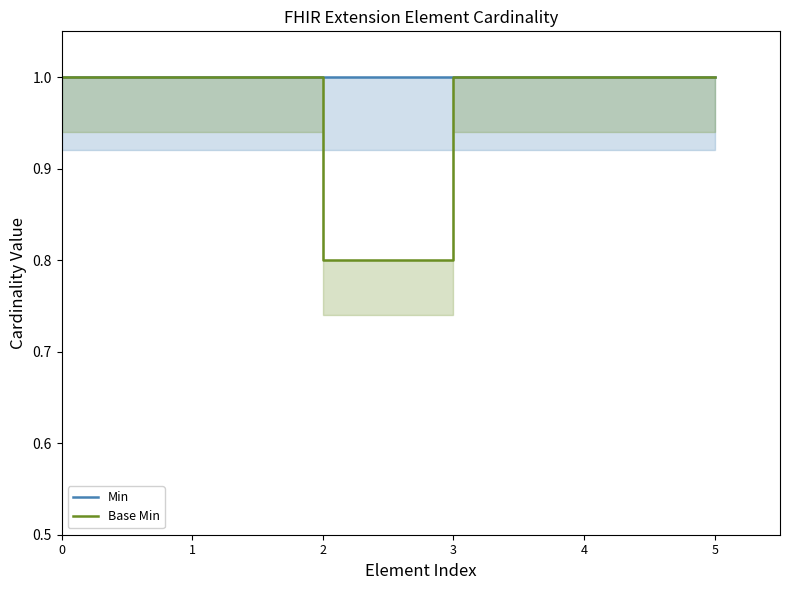

What is the average value of the Min series?

1.0